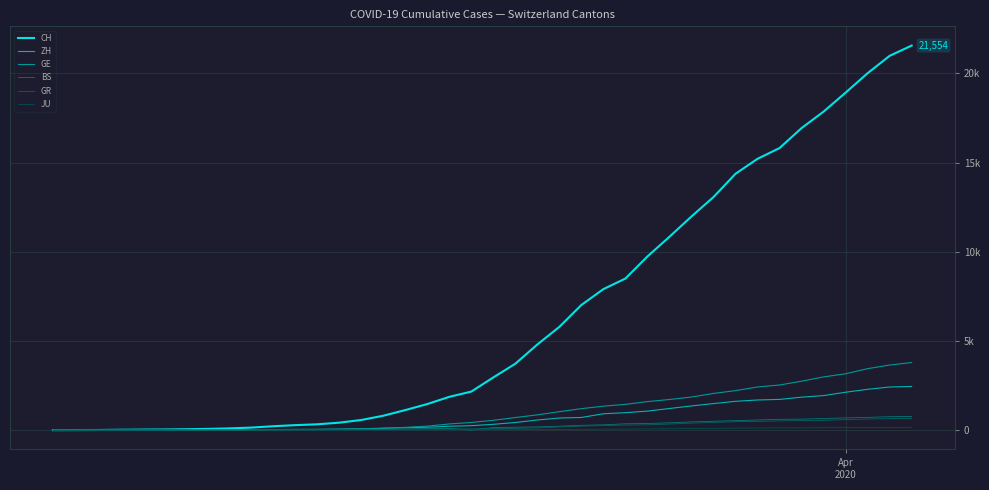

Does the chart display data point markers on the line(s)?

No